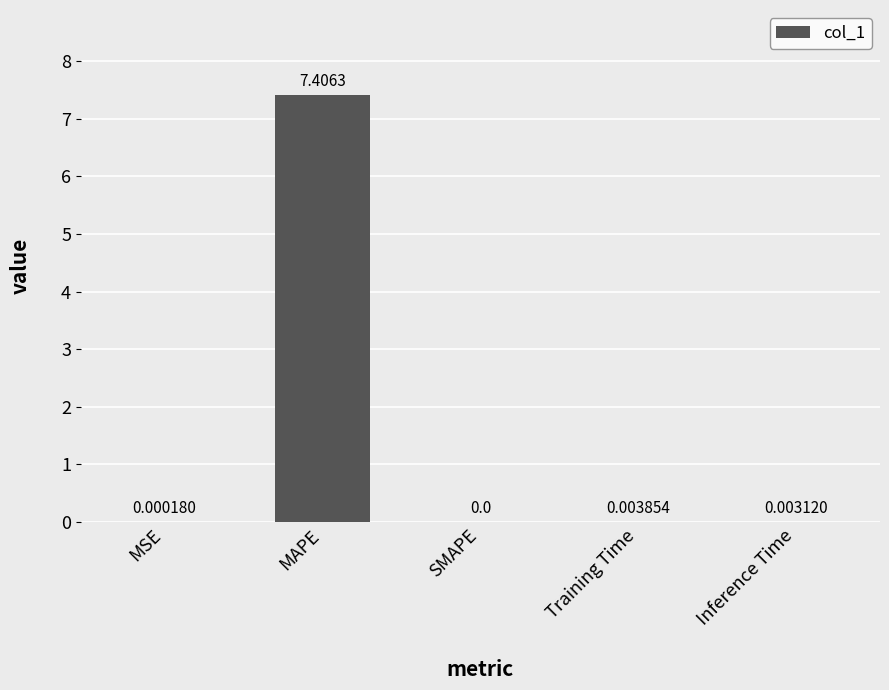

What is the difference between the values at SMAPE and MAPE?

7.4